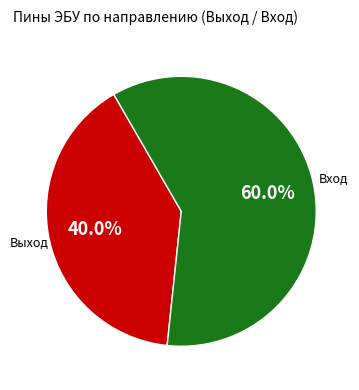

Is there any slice that represents more than half of the pie?

Yes